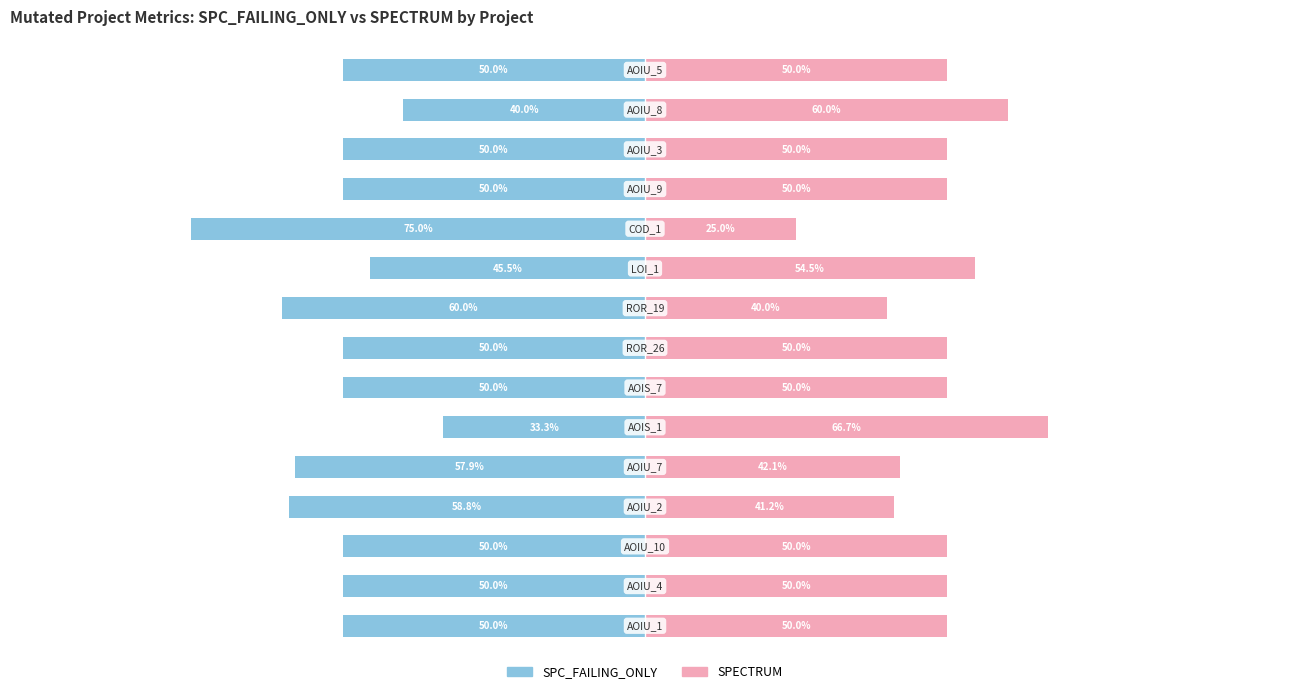

How many bars are there in each group?

2